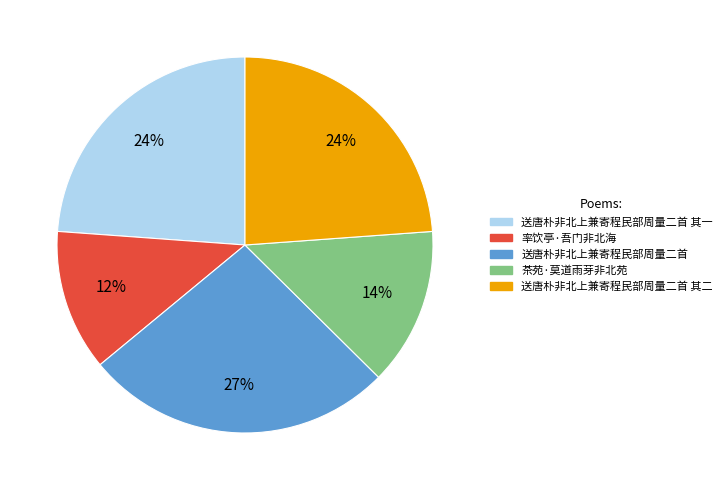

Do 率饮亭·吾门非北海 and 送唐朴非北上兼寄程民部周量二首 其一 together represent more than half of the pie?

No